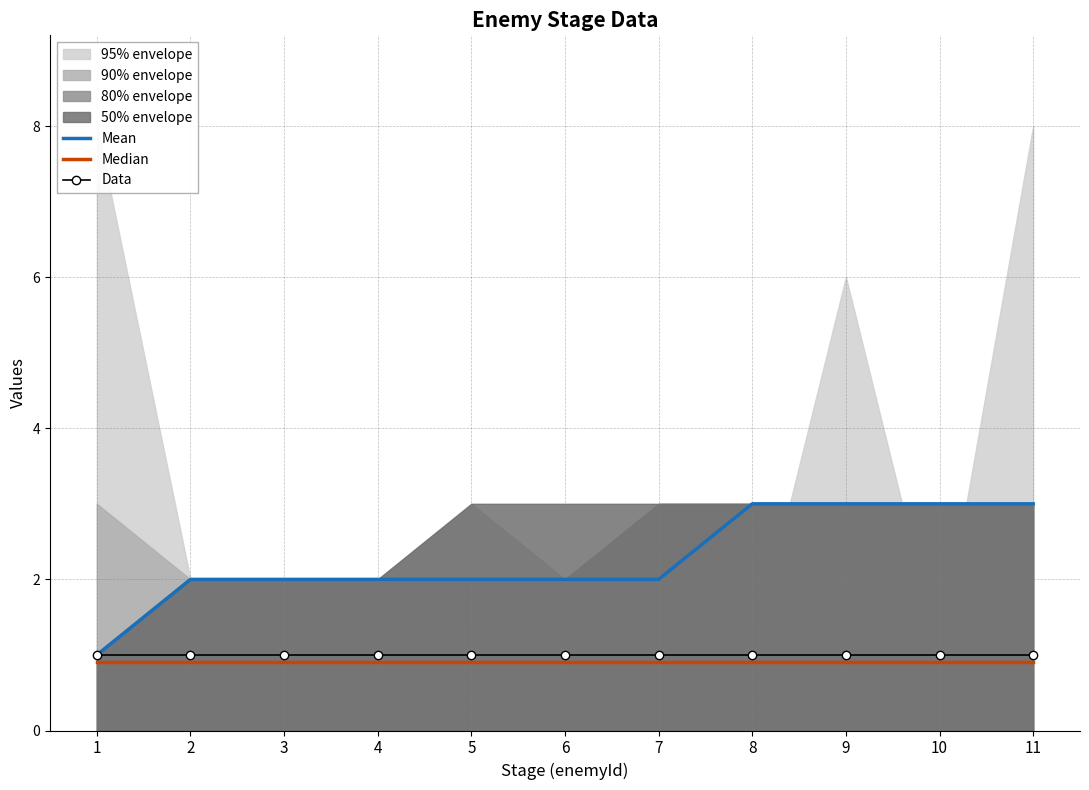

How many values in the Mean series are below 2?

1